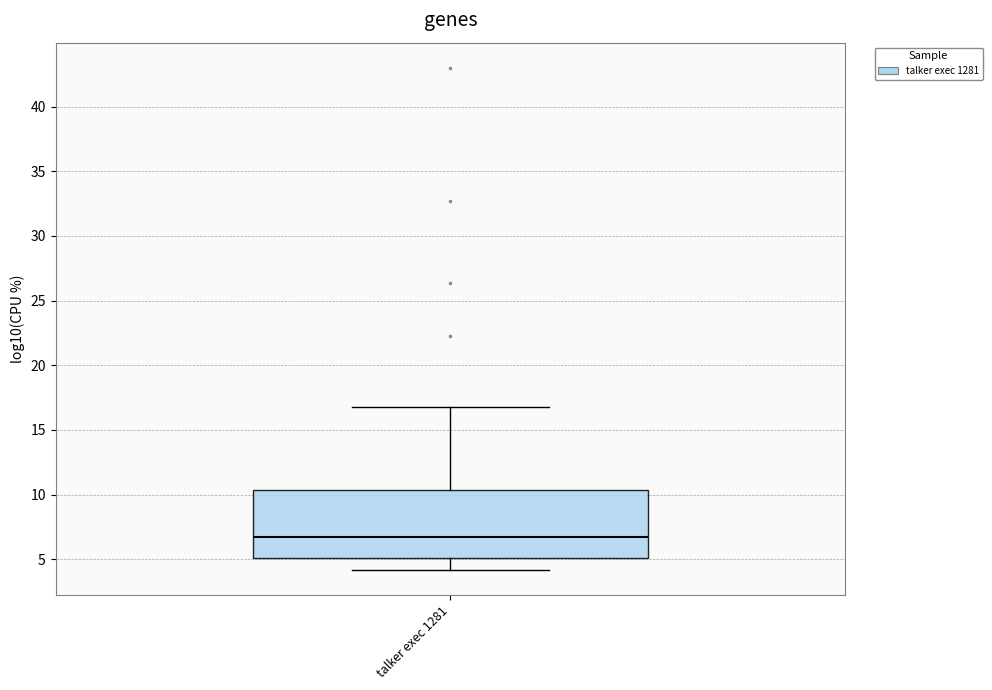

Where does the median line of the box for talker exec 1281 sit on the y-axis? The values are not printed on the chart, so give them approximately, as read against the axis.

6.5